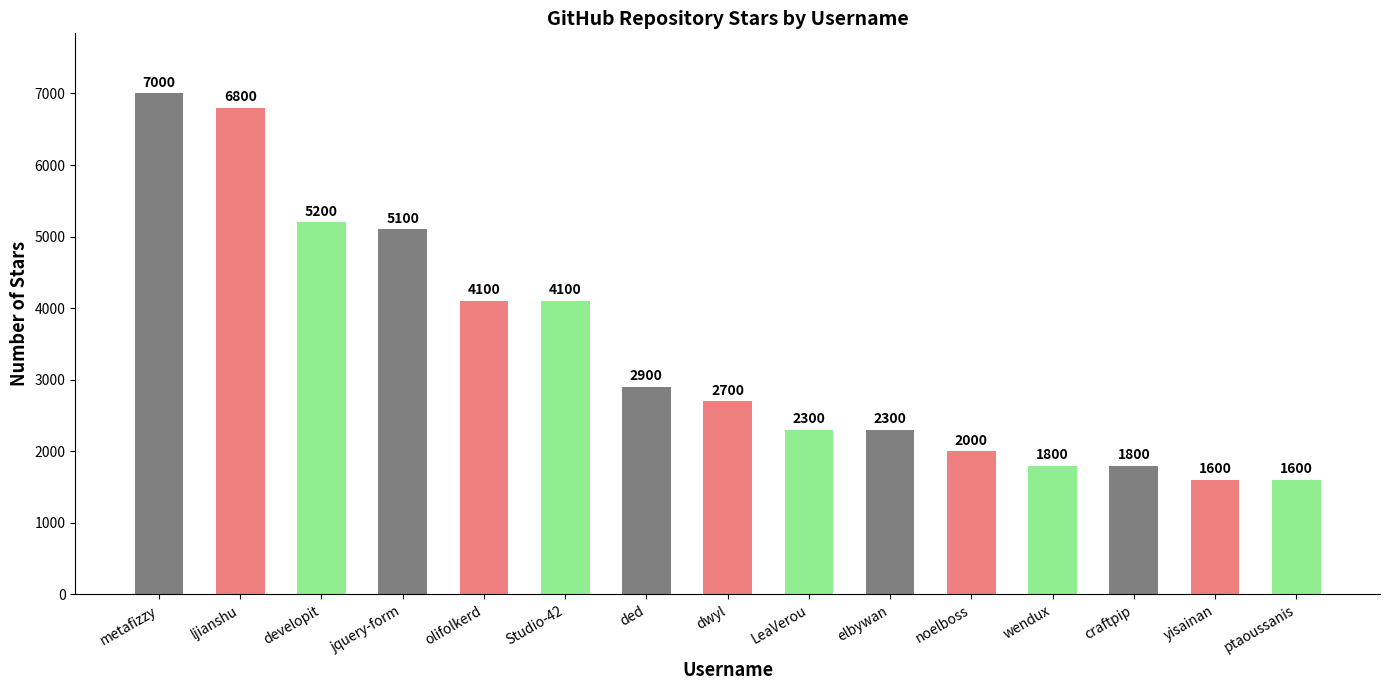

What is the approximate value at dwyl?

2700